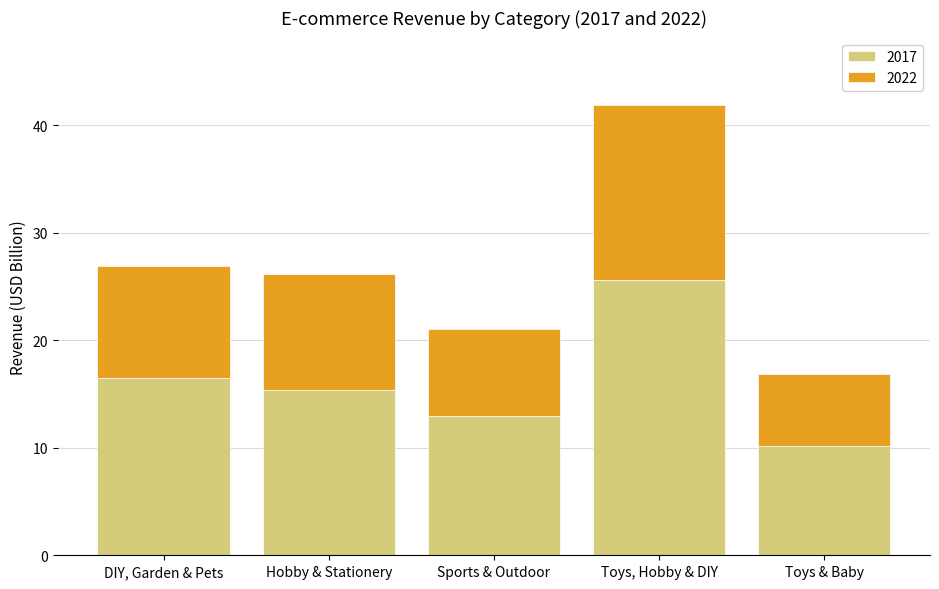

What is the average value of the 2017 series?

16.1